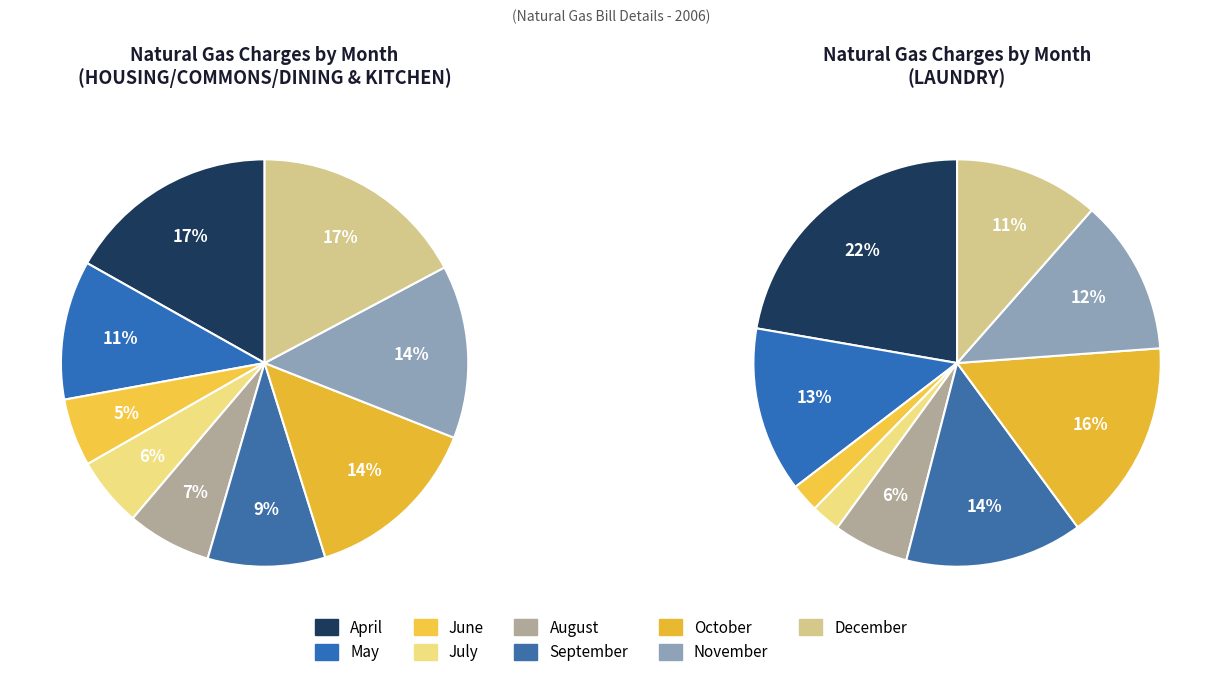

How many segments does this pie chart have?

9